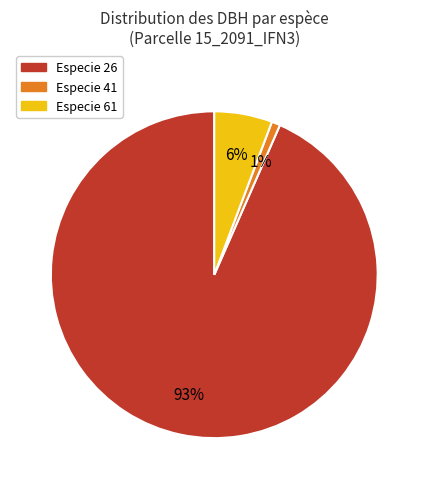

What is the smallest slice in the pie chart?

Especie 41